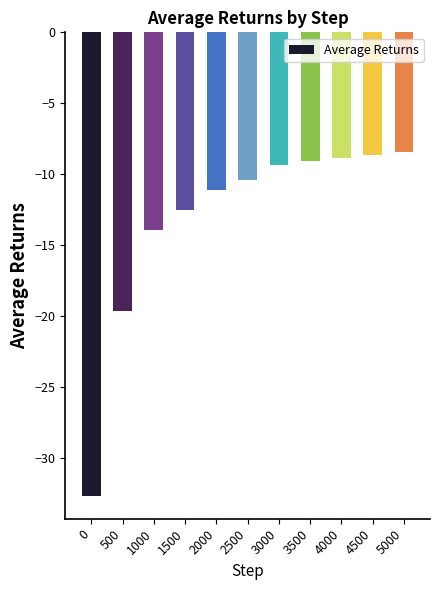

What is the change in value from 500 to 3500?

+10.6